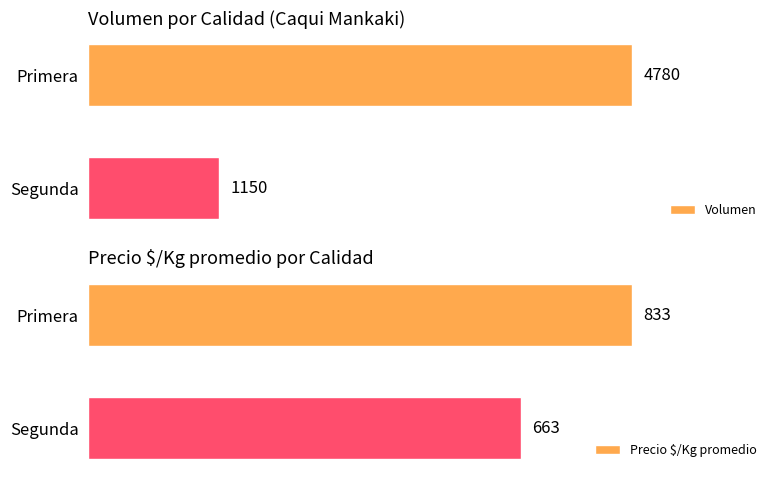

What is the difference between the highest and lowest values at 0?

3947